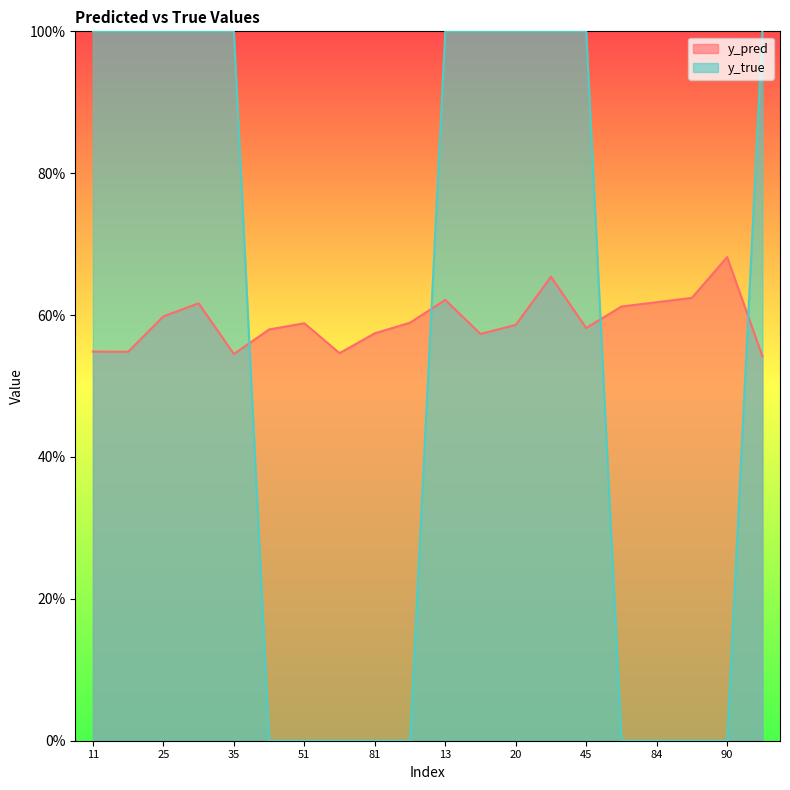

What position from the left is 76?

16